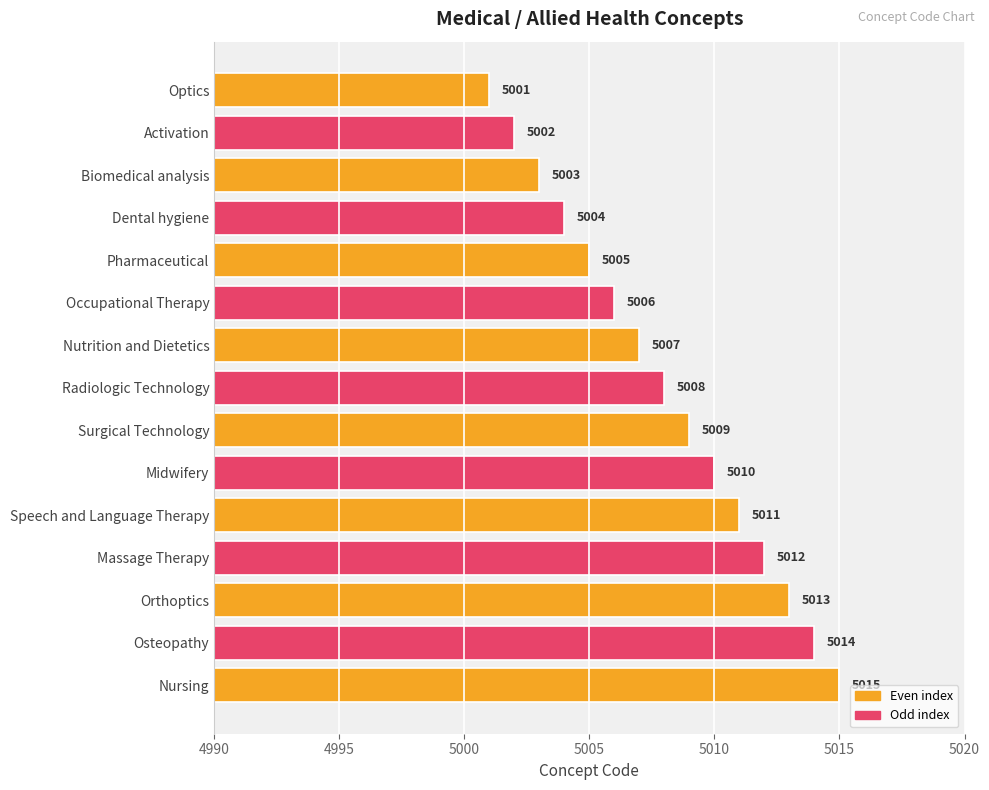

What is the maximum value shown in the chart?

5015